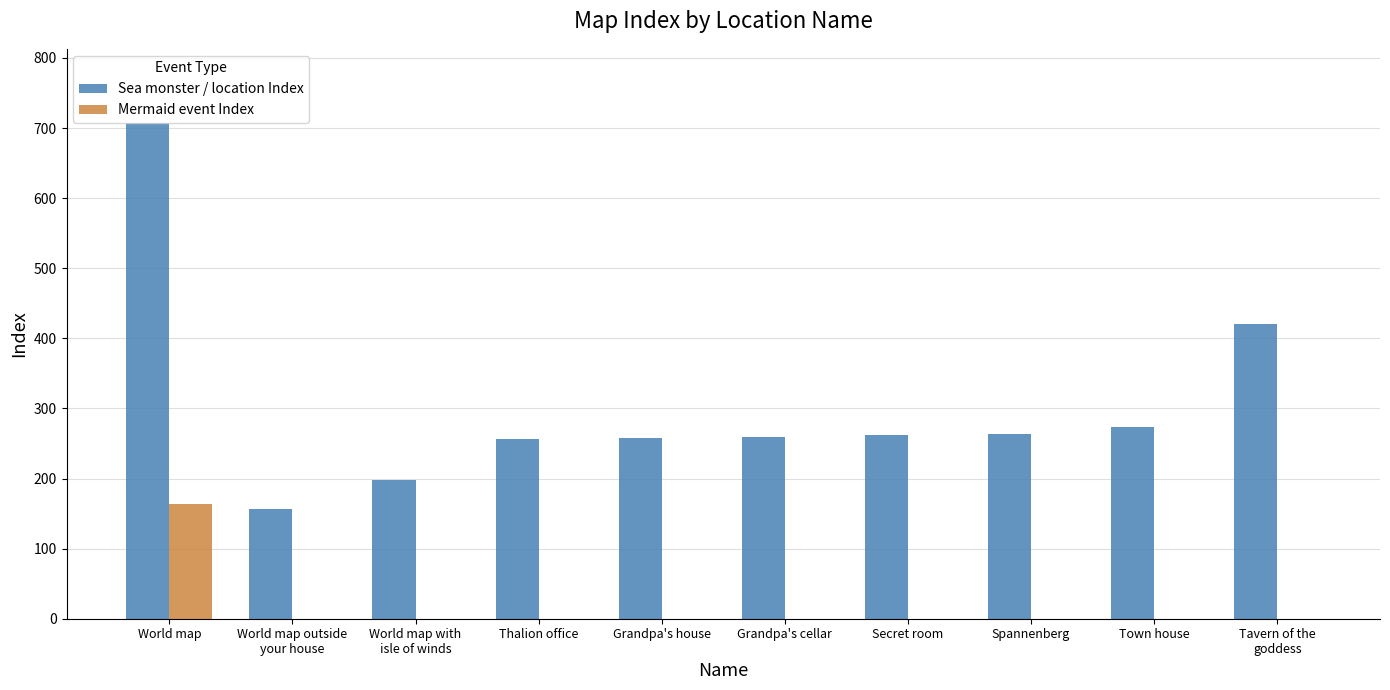

How many groups of bars are there?

10